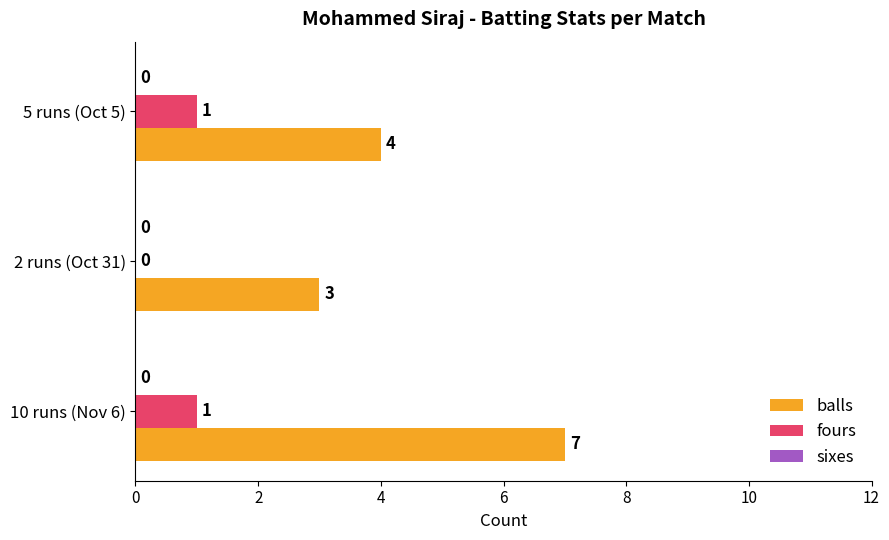

What is the total value across all series at 10 runs (Nov 6)?

8